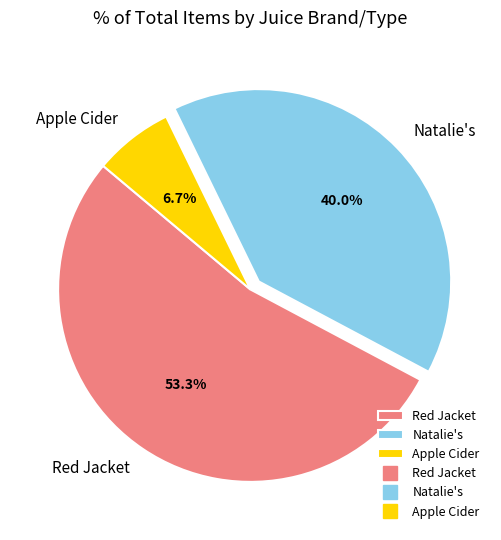

Does any single category account for the majority?

Yes